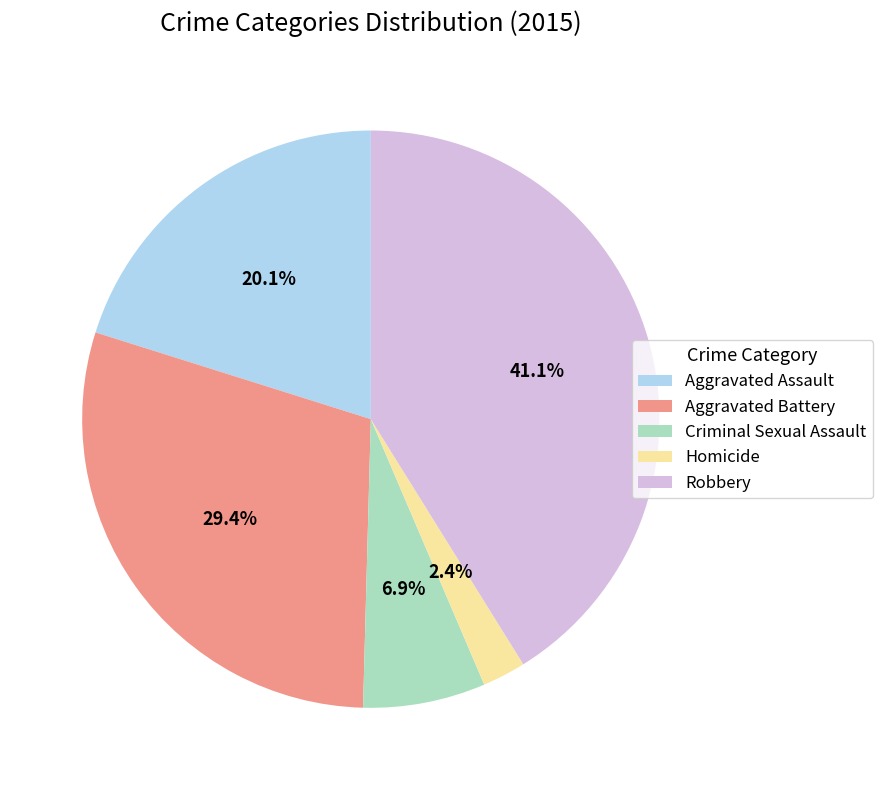

What is the largest slice in the pie chart?

Robbery